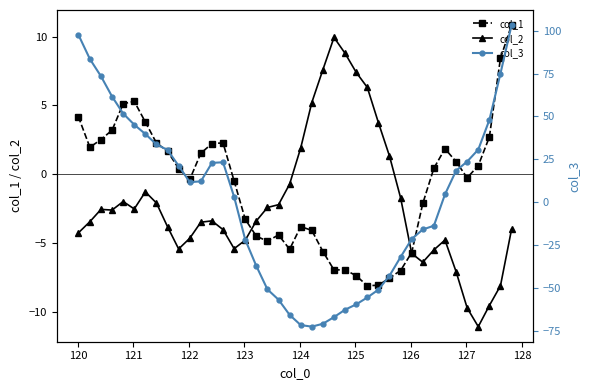

True or false: col_2 has more than 2 interior local peaks.

True